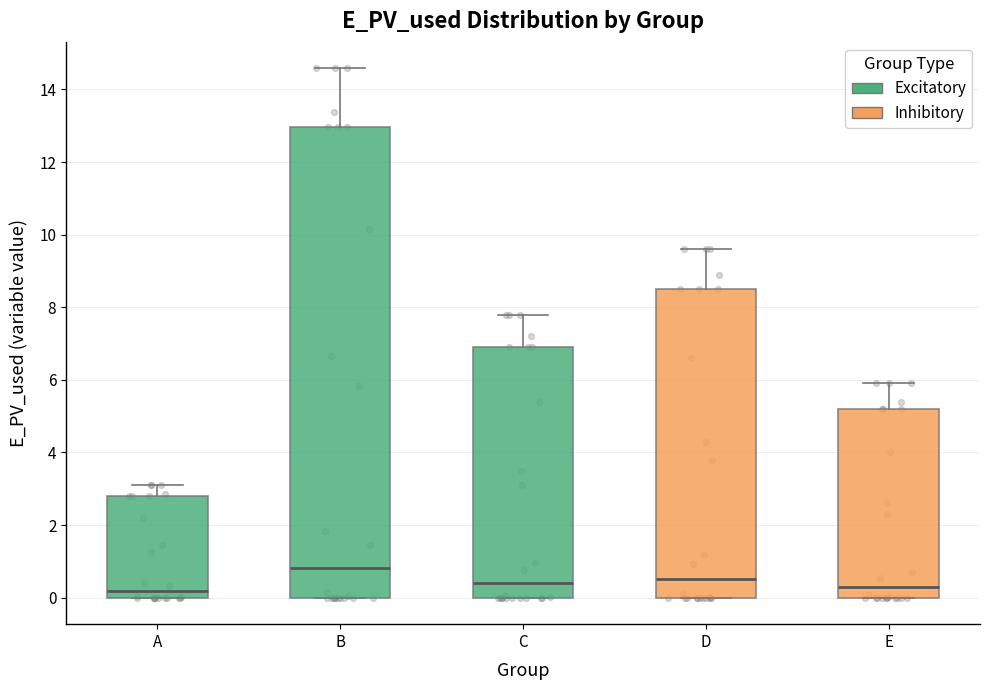

Reading left to right, transcribe this box plot: for each box, give where its median line is, the range the box spans, and where its two whiskers end, as read against the y-axis. The values are not printed on the chart, so give them approximately, as read against the axis.

A: median 0.2, box 0.0 to 2.8, whiskers 0.0 to 3.2
B: median 0.8, box 0.0 to 13.0, whiskers 0.0 to 14.6
C: median 0.4, box 0.0 to 7.0, whiskers 0.0 to 7.8
D: median 0.6, box 0.0 to 8.6, whiskers 0.0 to 9.6
E: median 0.4, box 0.0 to 5.2, whiskers 0.0 to 6.0